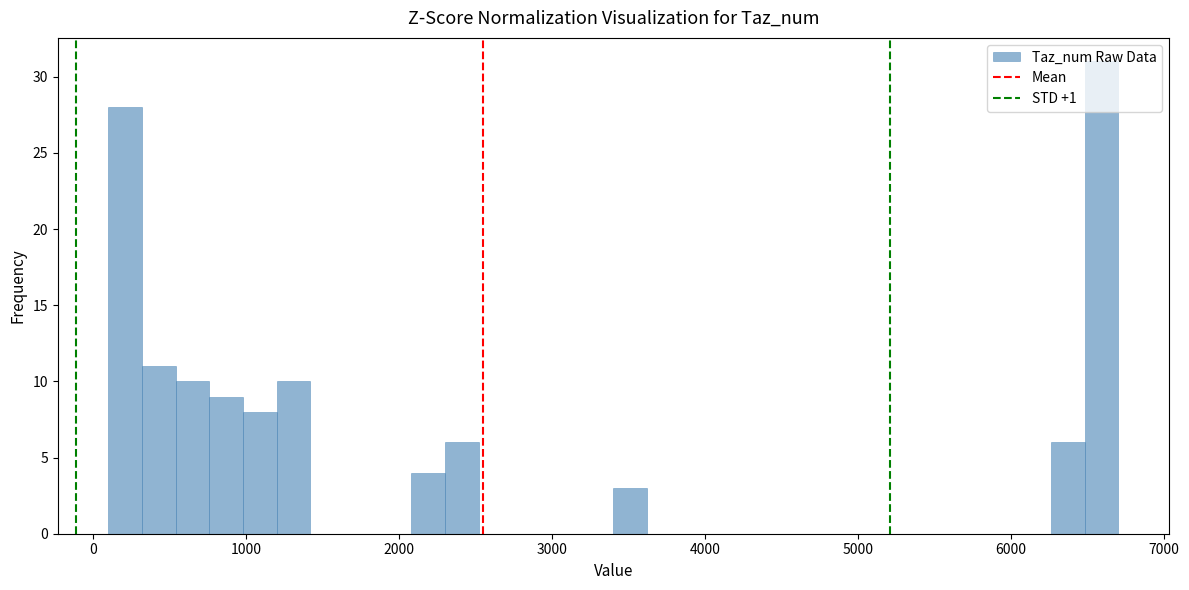

Around what value on the x-axis is the tallest bar? Give the approximate position of its centre, as read against the axis.

6600